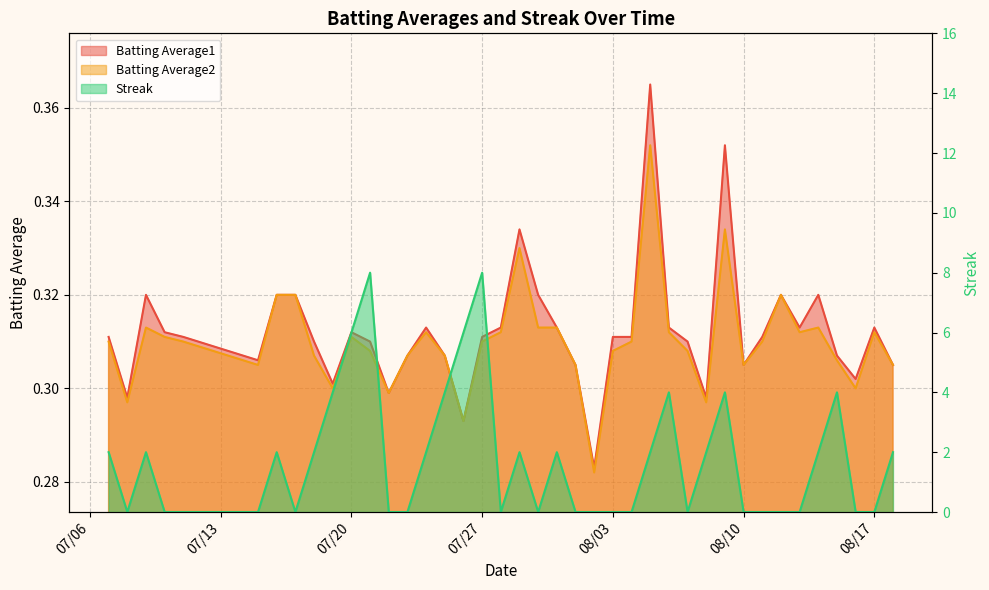

What is the average value of the Batting Average1 series?

0.3